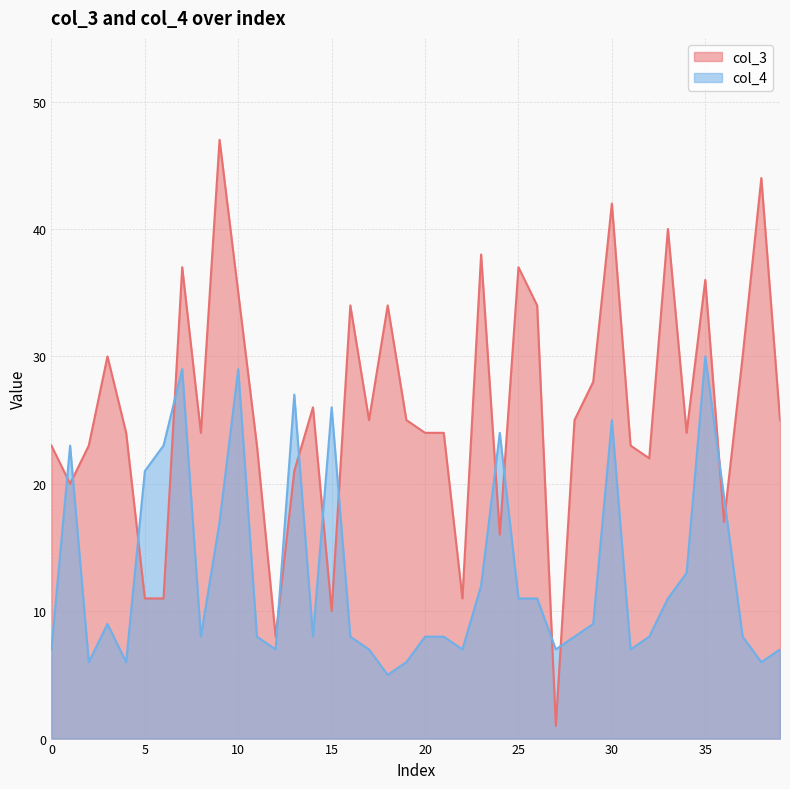

The value of col_3 at 32 is 6. True or false?

False